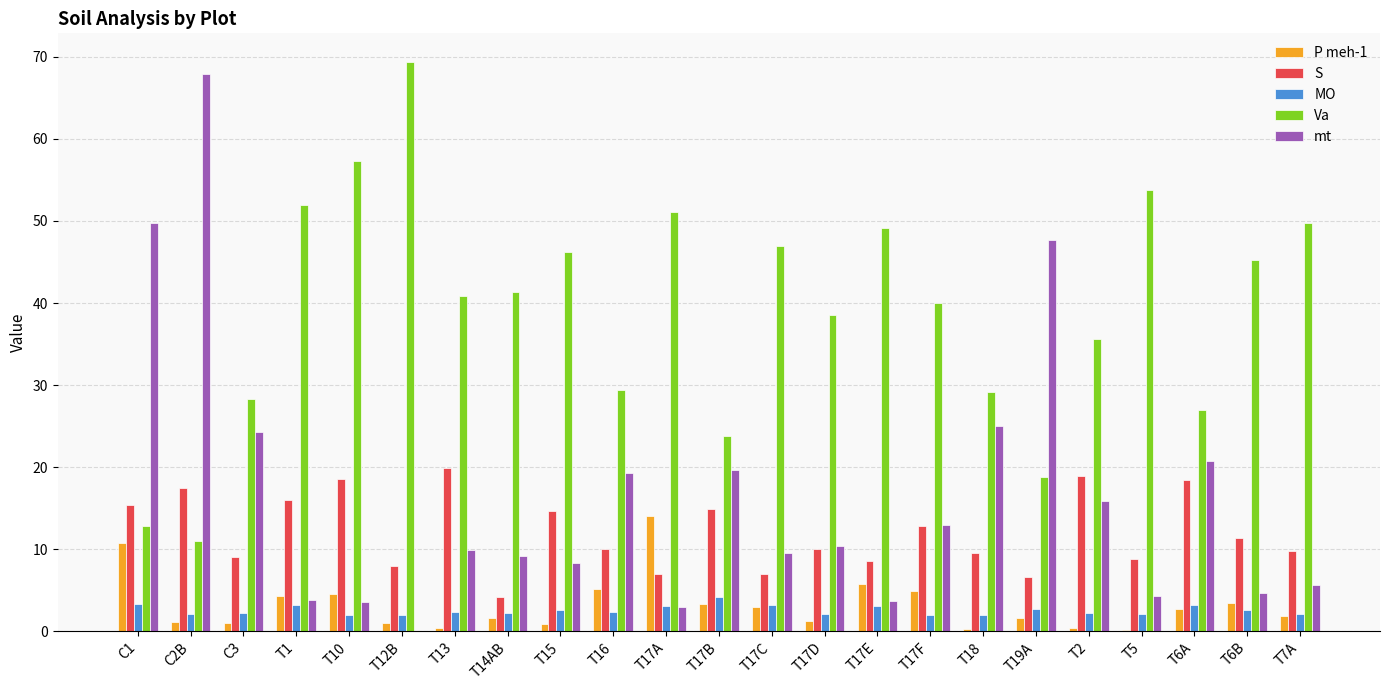

Is it true that P meh-1 equals 10.8 at C1?

True